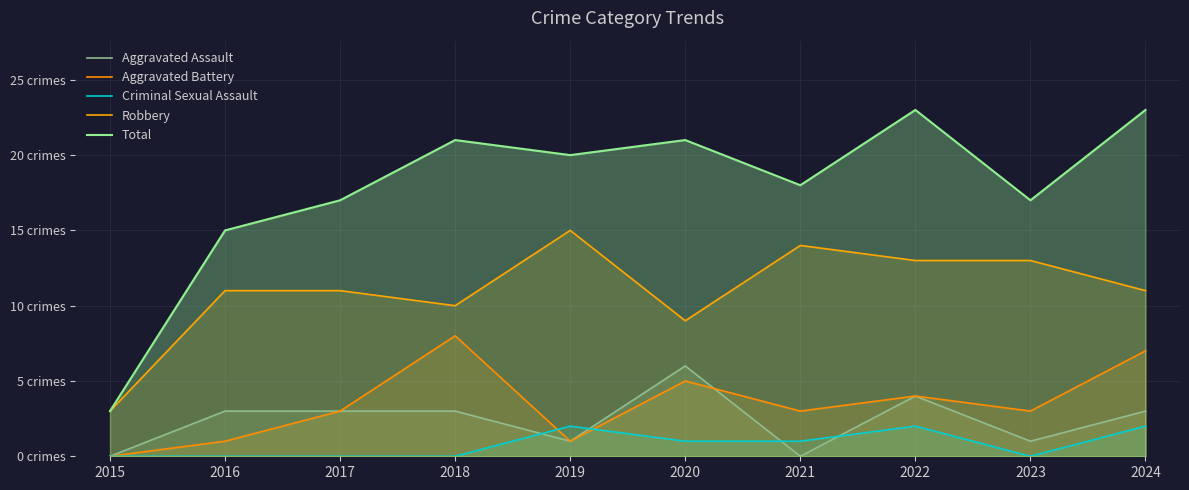

The Total series shows 21 at 2020. True or false?

True